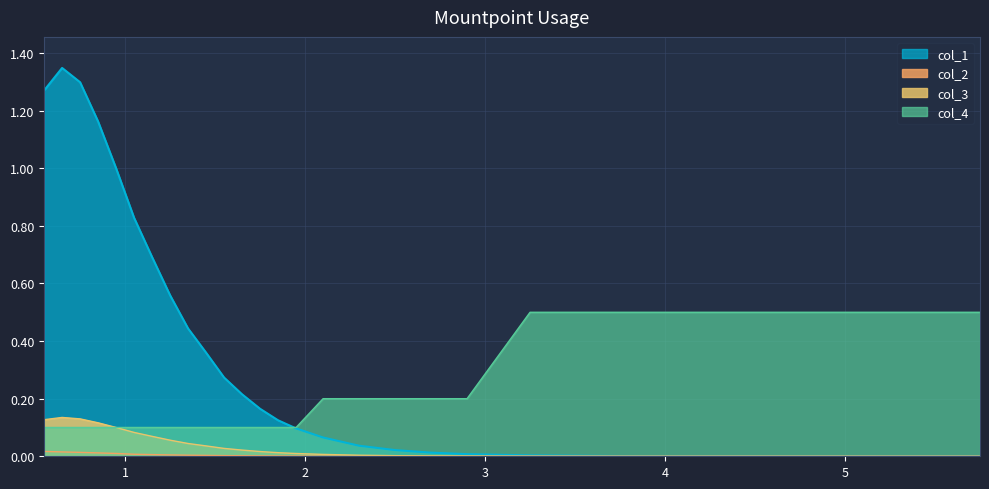

True or false: col_2 and col_3 intersect in this chart.

False